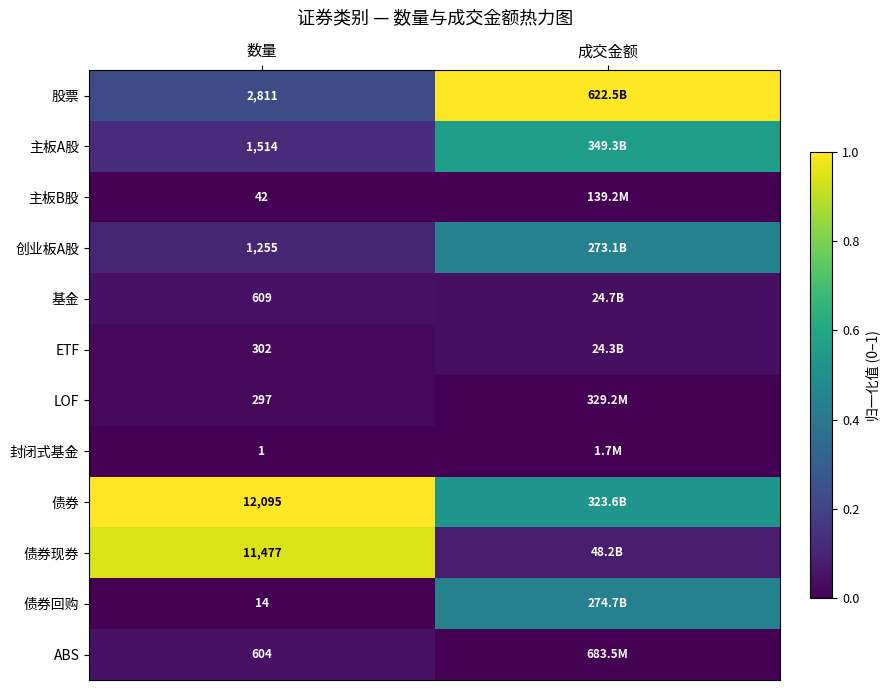

Is the value of 债券回购 at 数量 greater than the value of 主板A股 at 数量?

No